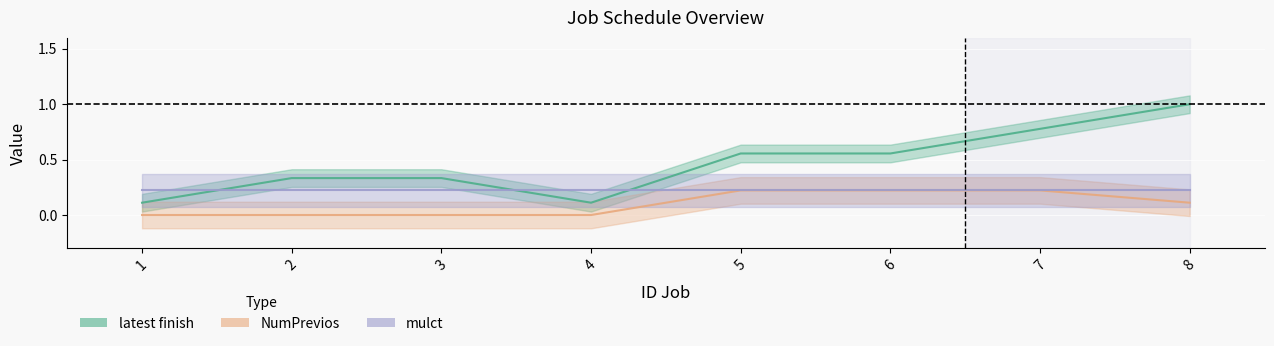

Is it true that NumPrevios equals 0.1 at 8?

False